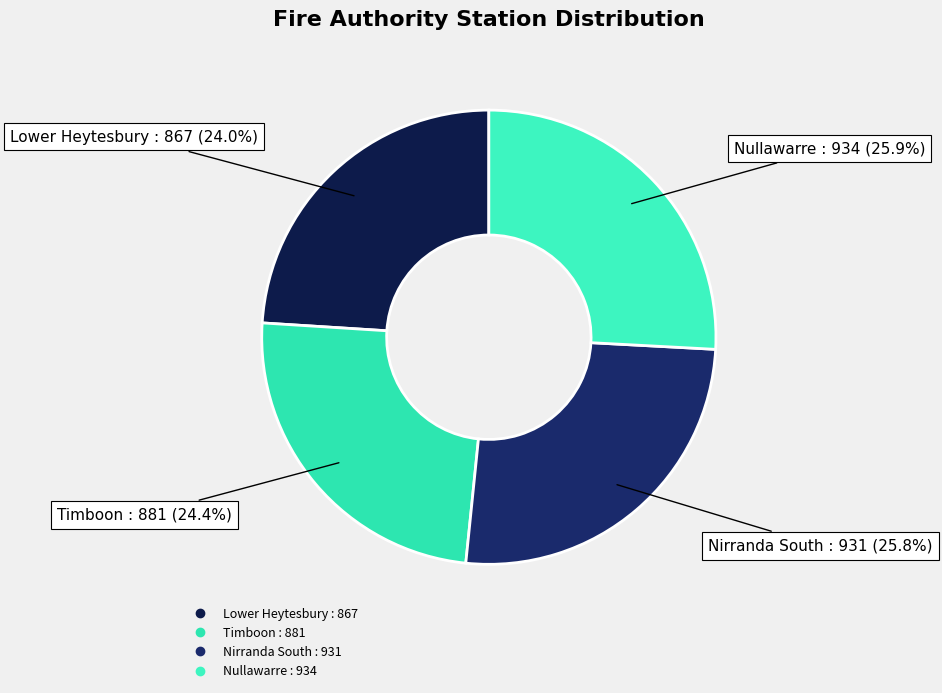

Count the number of slices in the pie.

4